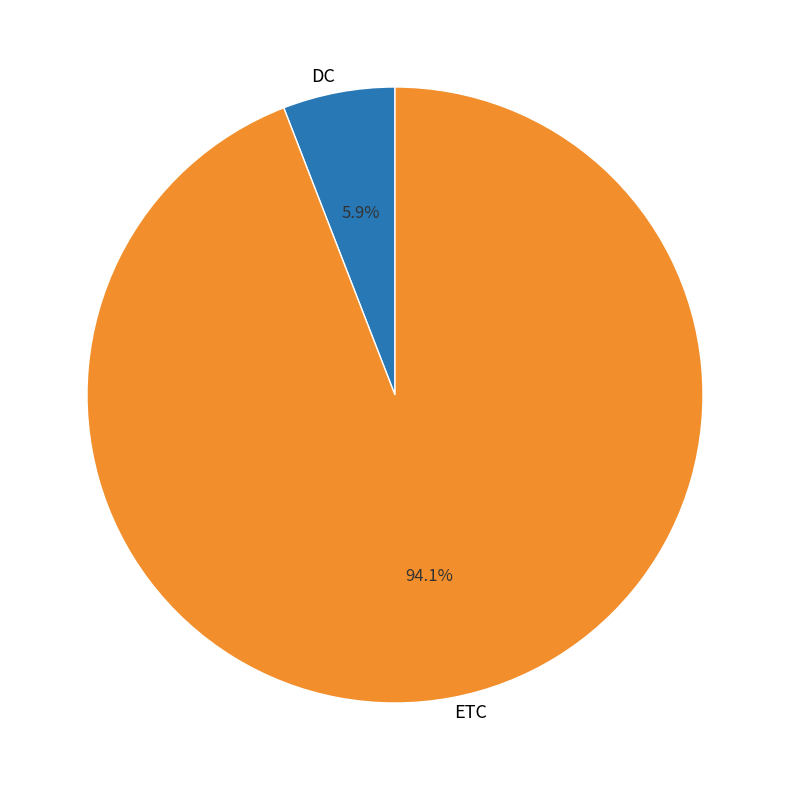

To the nearest percent, what portion does DC represent?

6%